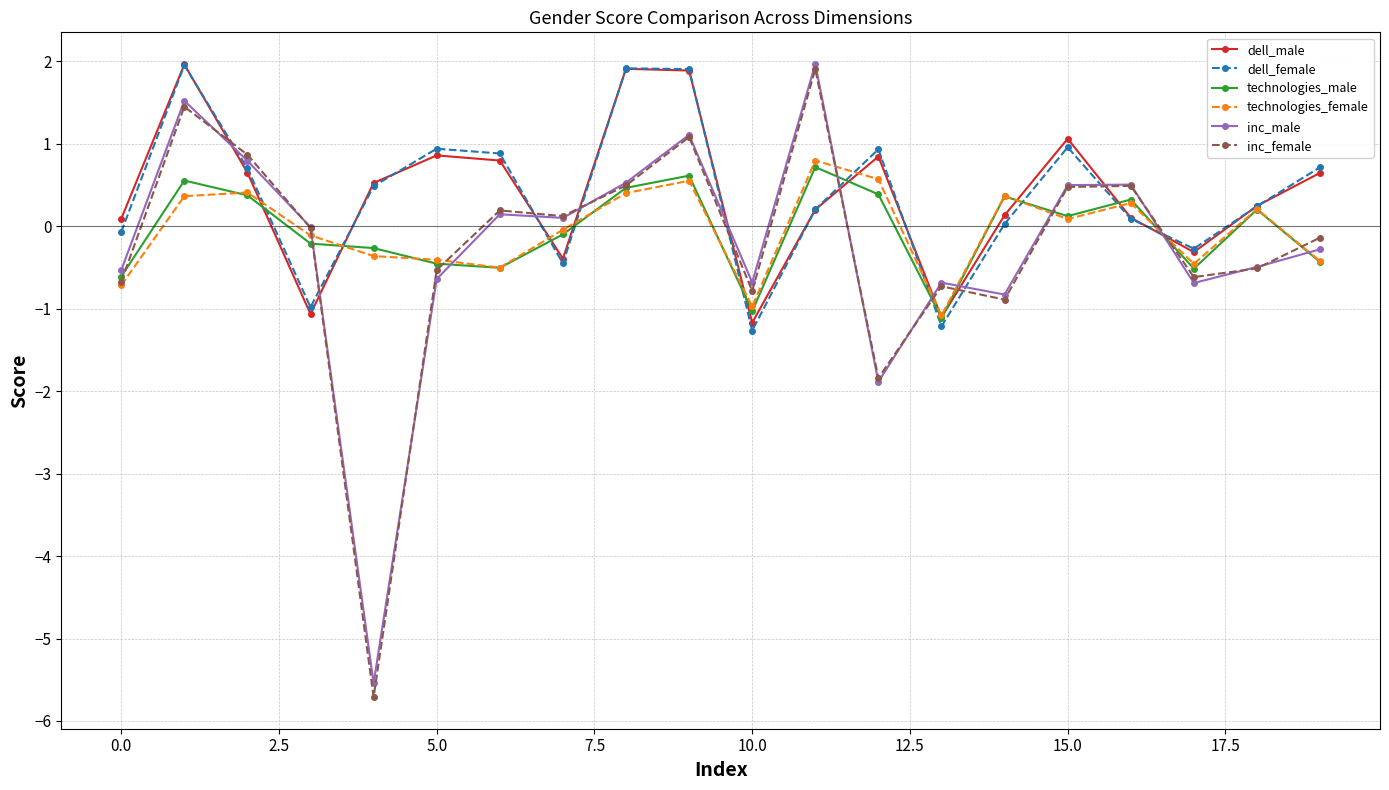

How many interior local peaks does the dell_male series have?

5